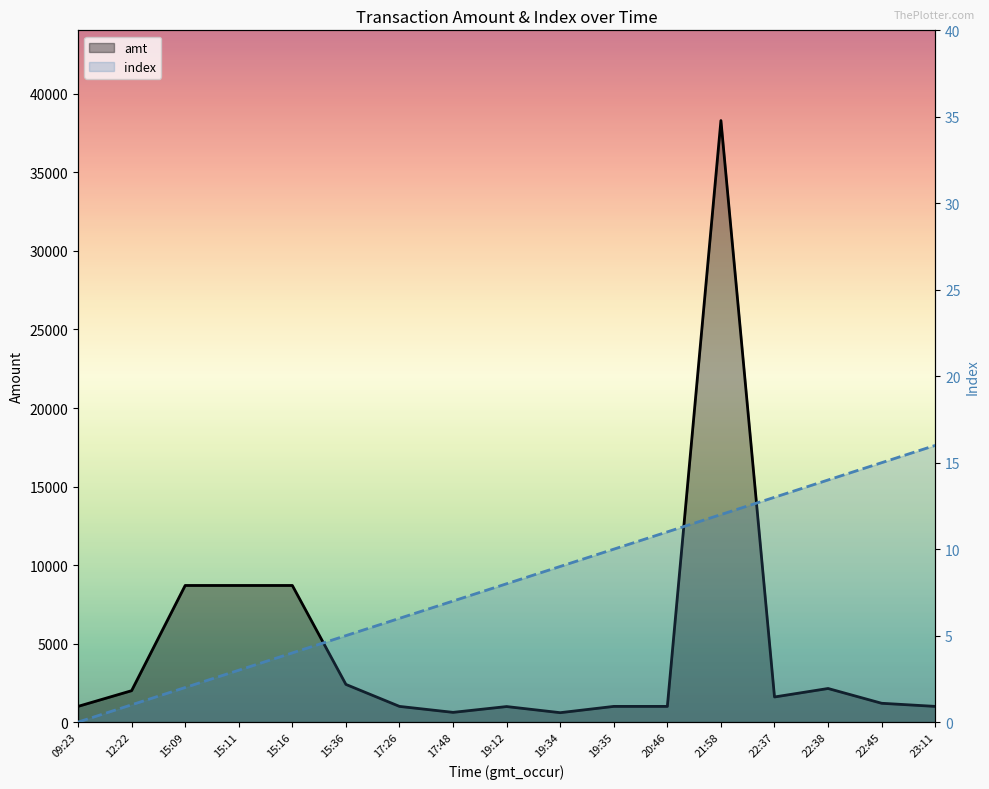

Which has a higher value, 15:16 or 17:48?

15:16